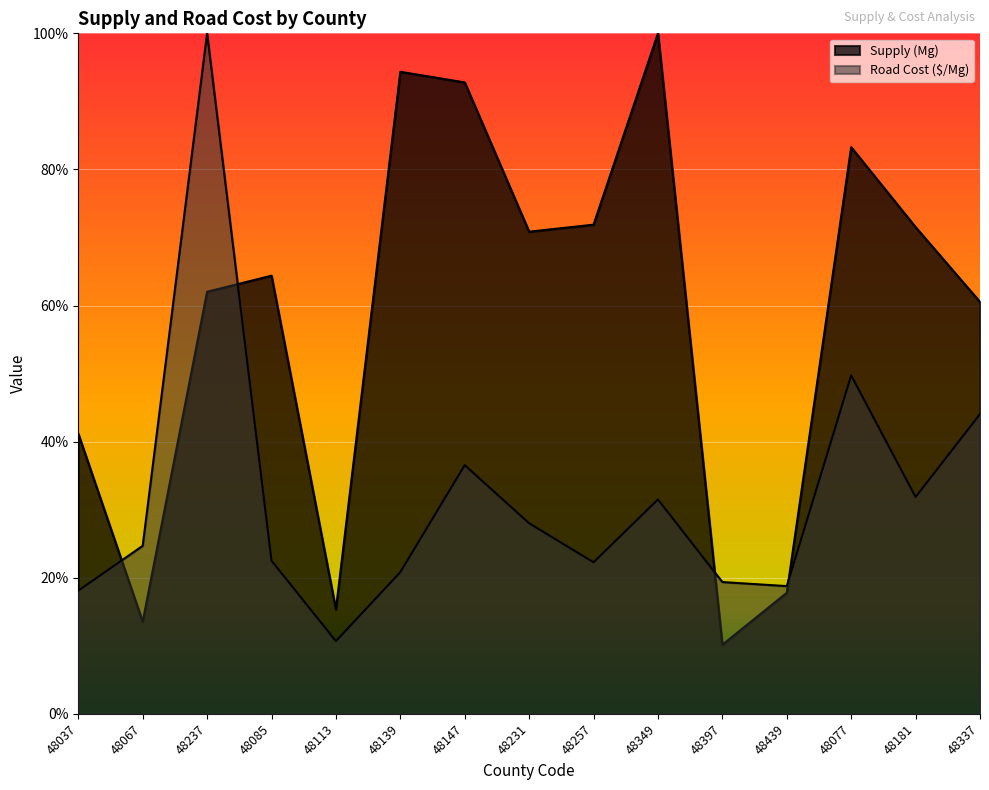

Which series has the widest spread of values?

Supply (Mg)